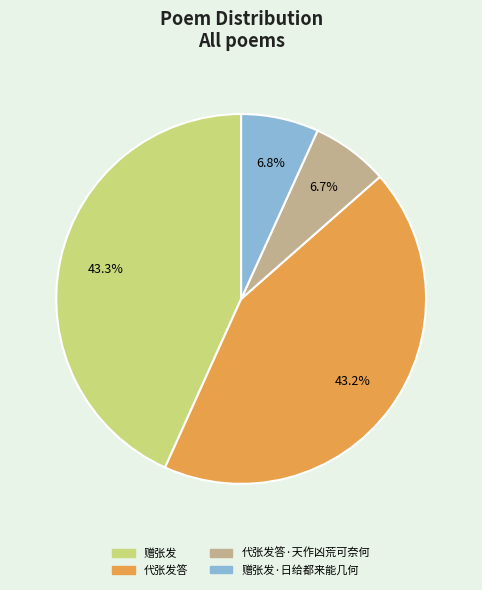

Is there a majority slice in this chart?

No